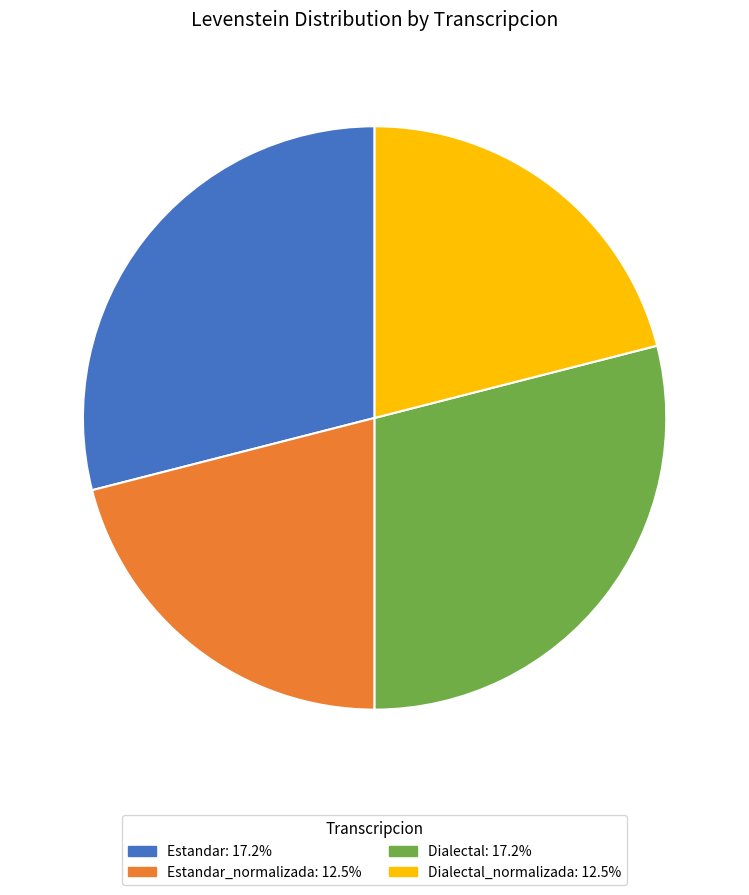

Which category has the biggest portion of the pie?

Estandar